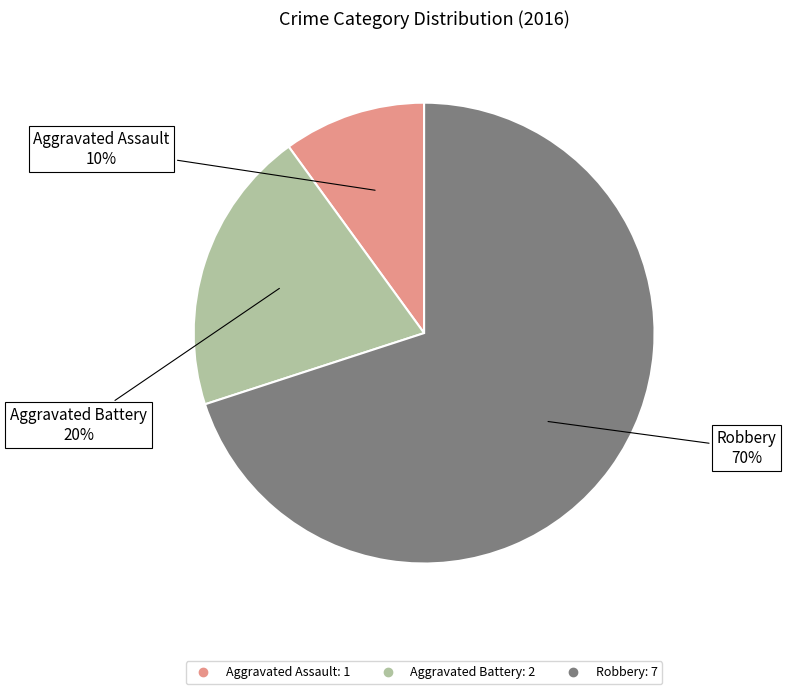

To the nearest percent, what is the difference between the largest and smallest slice percentages?

60%